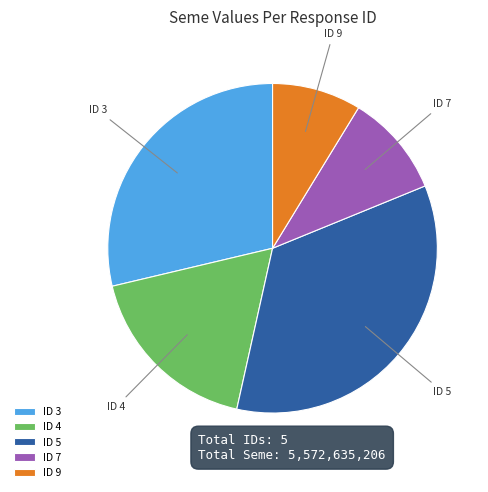

The ID 9 slice represents 22% of the pie. True or false?

False